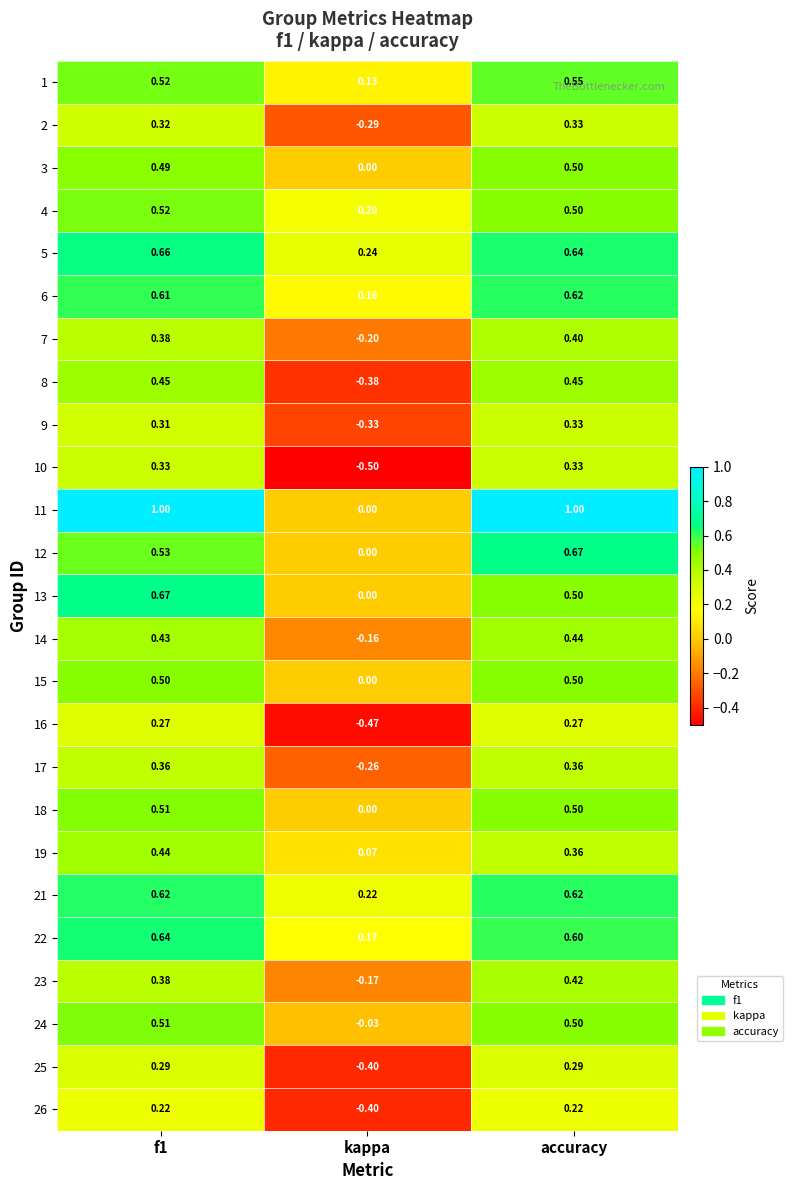

Where is 17 nearest to the value 0?

kappa